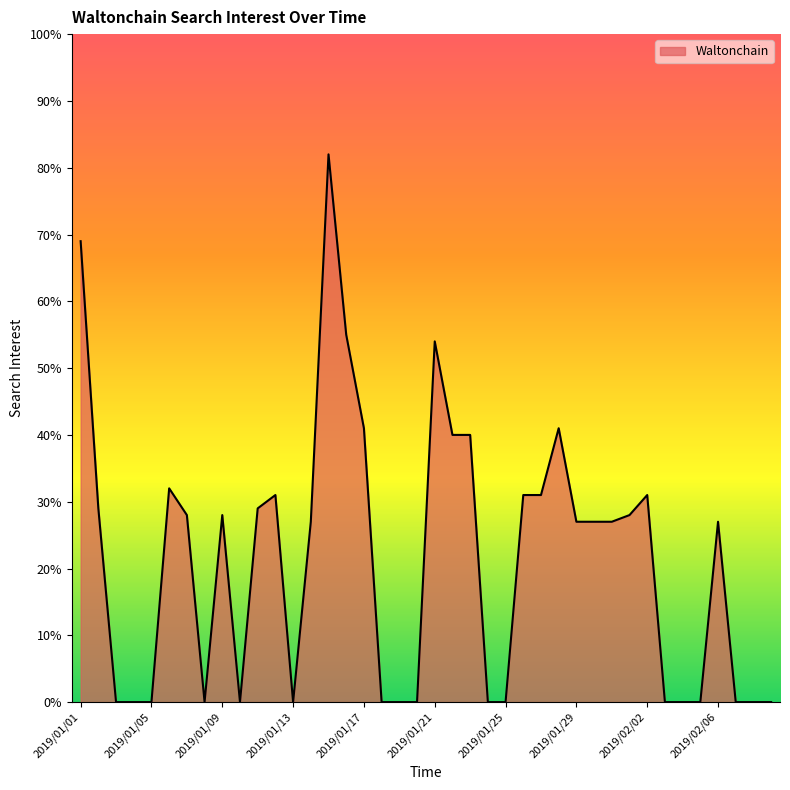

What is the maximum value shown in the chart?

82